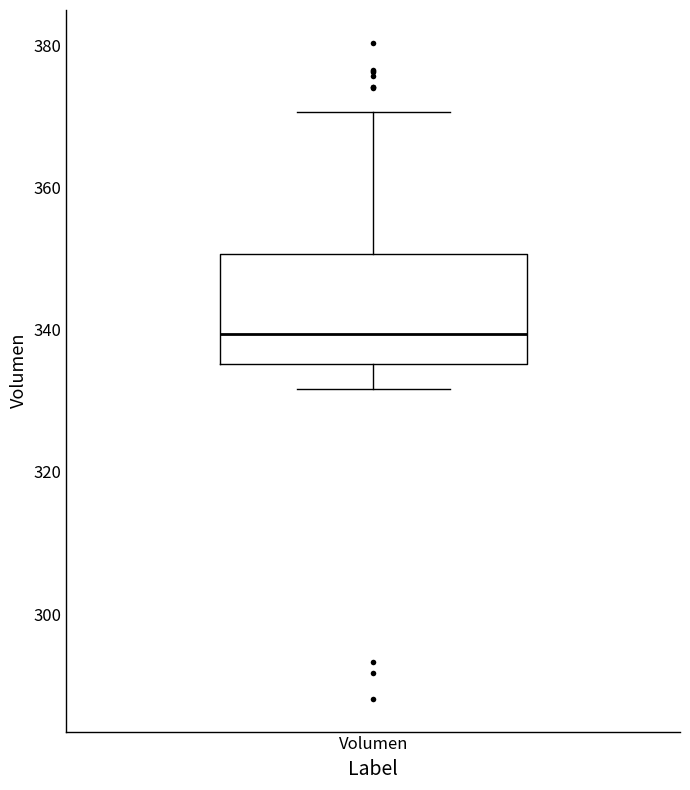

Where does the lower whisker of the box for Volumen end on the y-axis? The values are not printed on the chart, so give them approximately, as read against the axis.

332